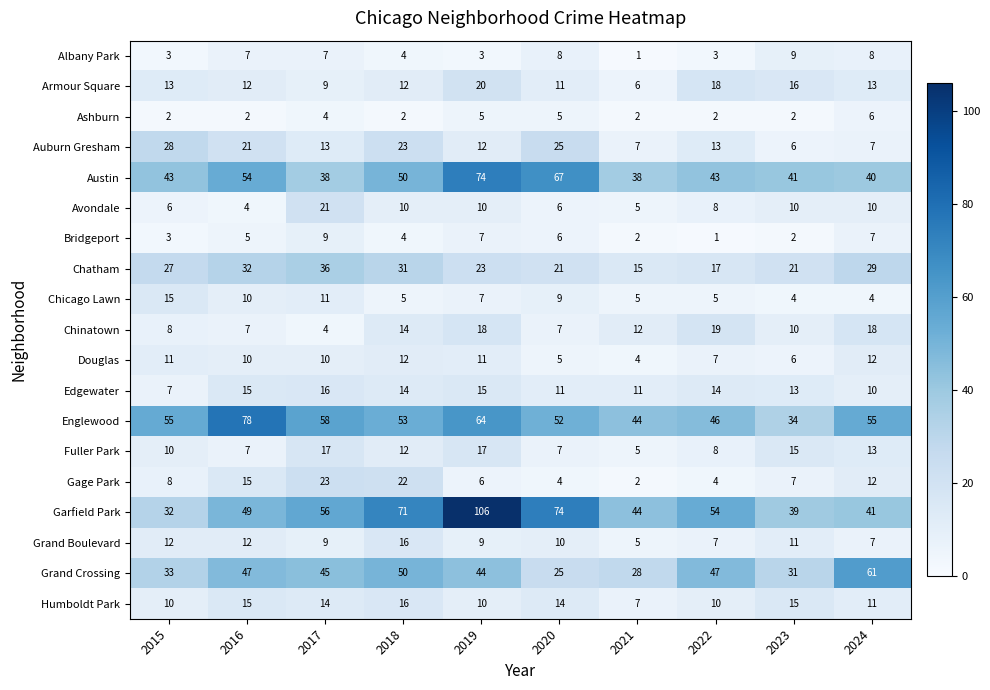

Read the Austin value at 2016.

54